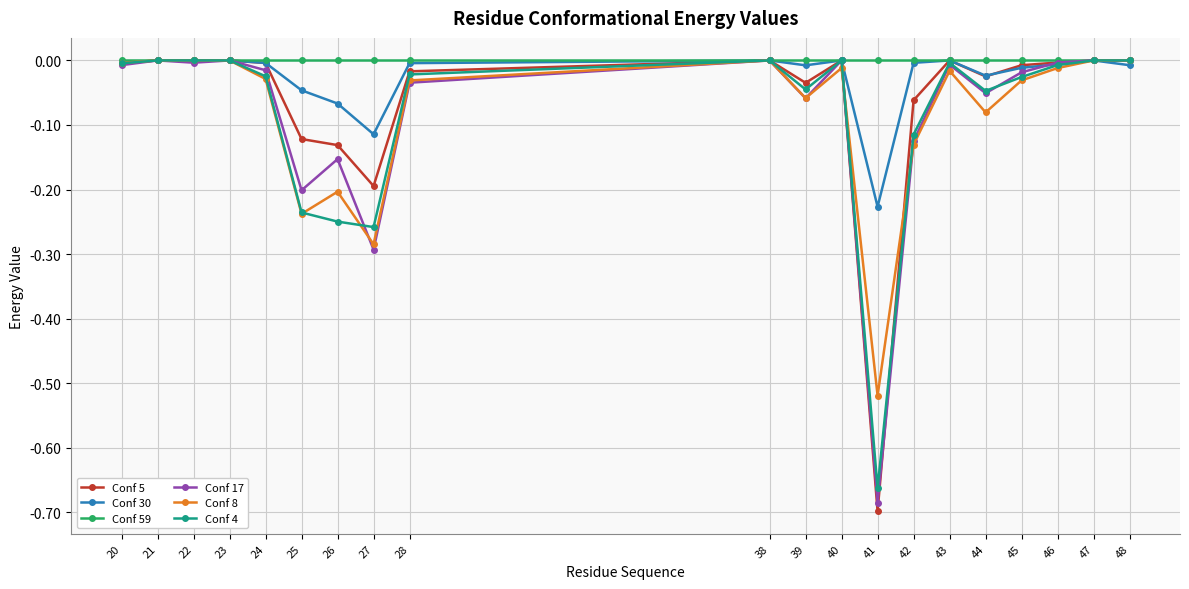

At which category does the chart reach its minimum across all series?

41